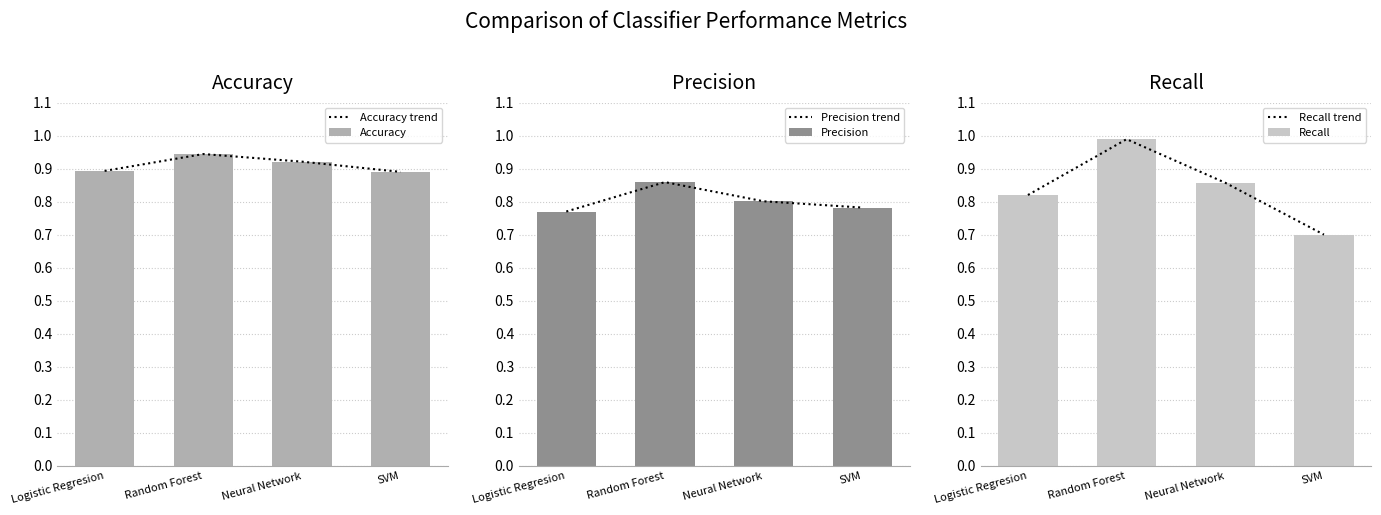

At which label is Precision closest to 0?

Logistic Regresion